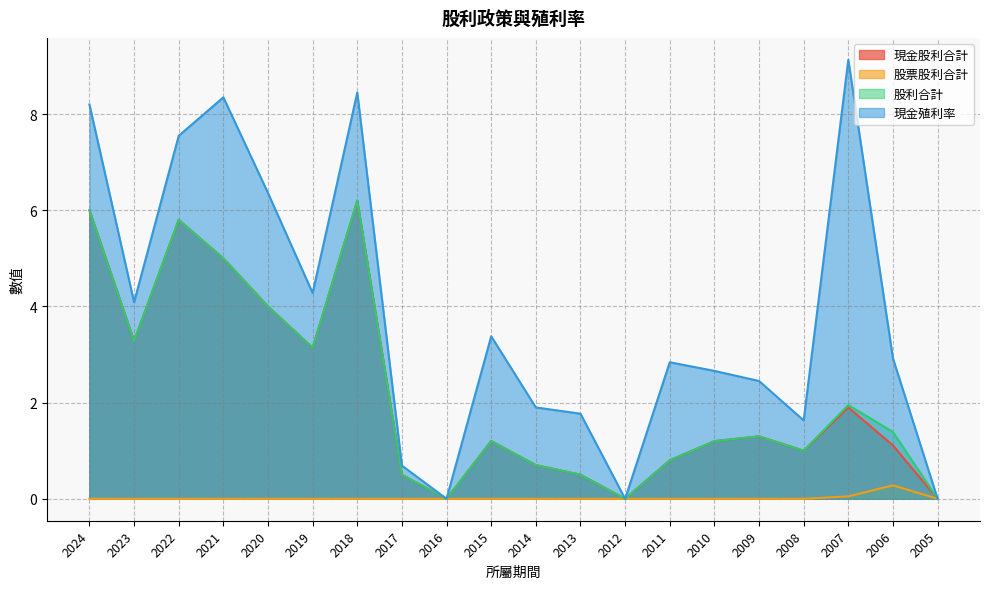

Which series changed the most between 2018 and 2007?

現金股利合計